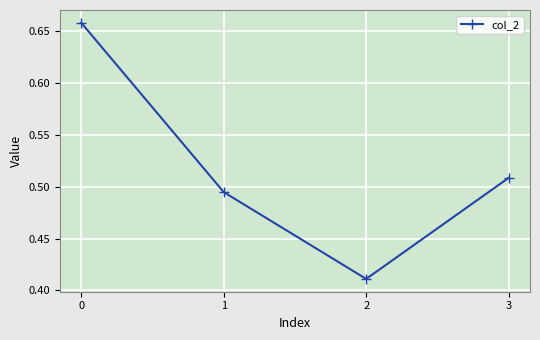

What is the difference between the values at 2 and 1?

0.1